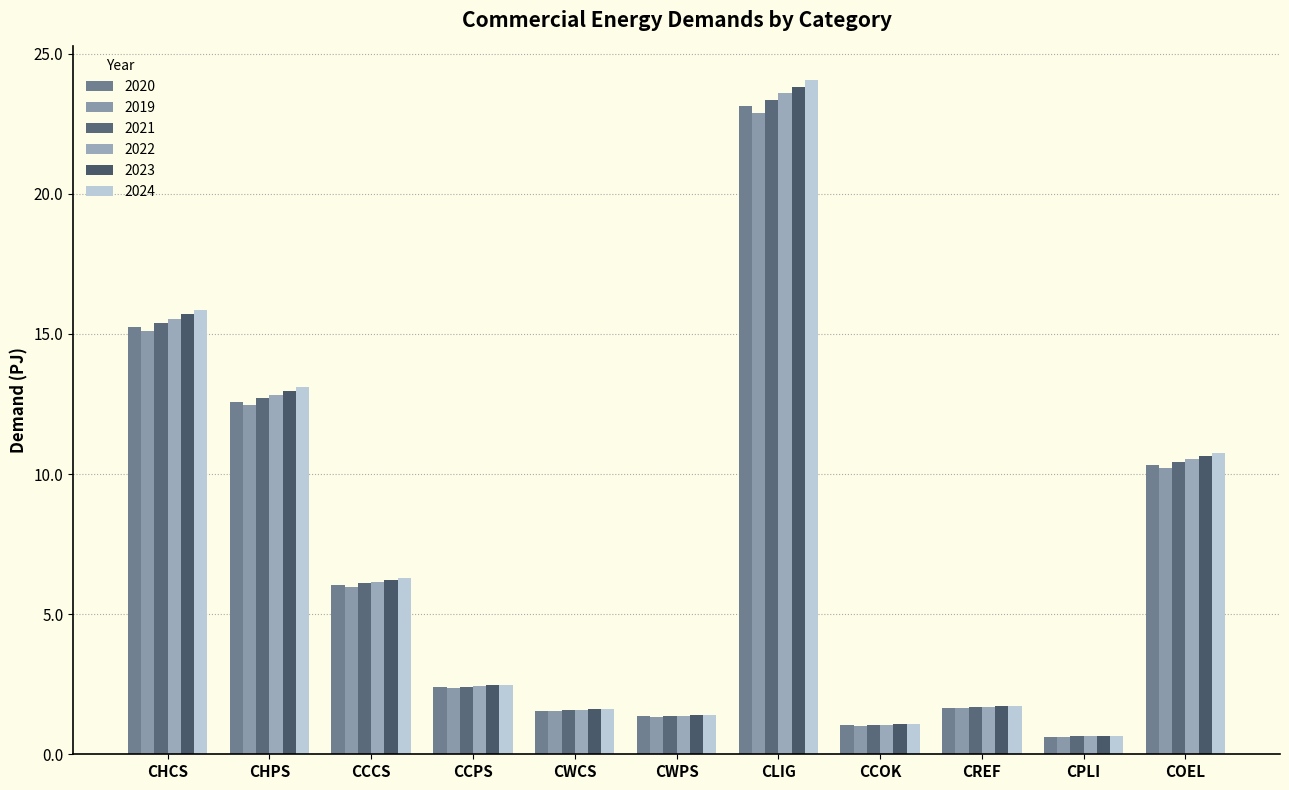

What is the maximum value for 2024?

24.1